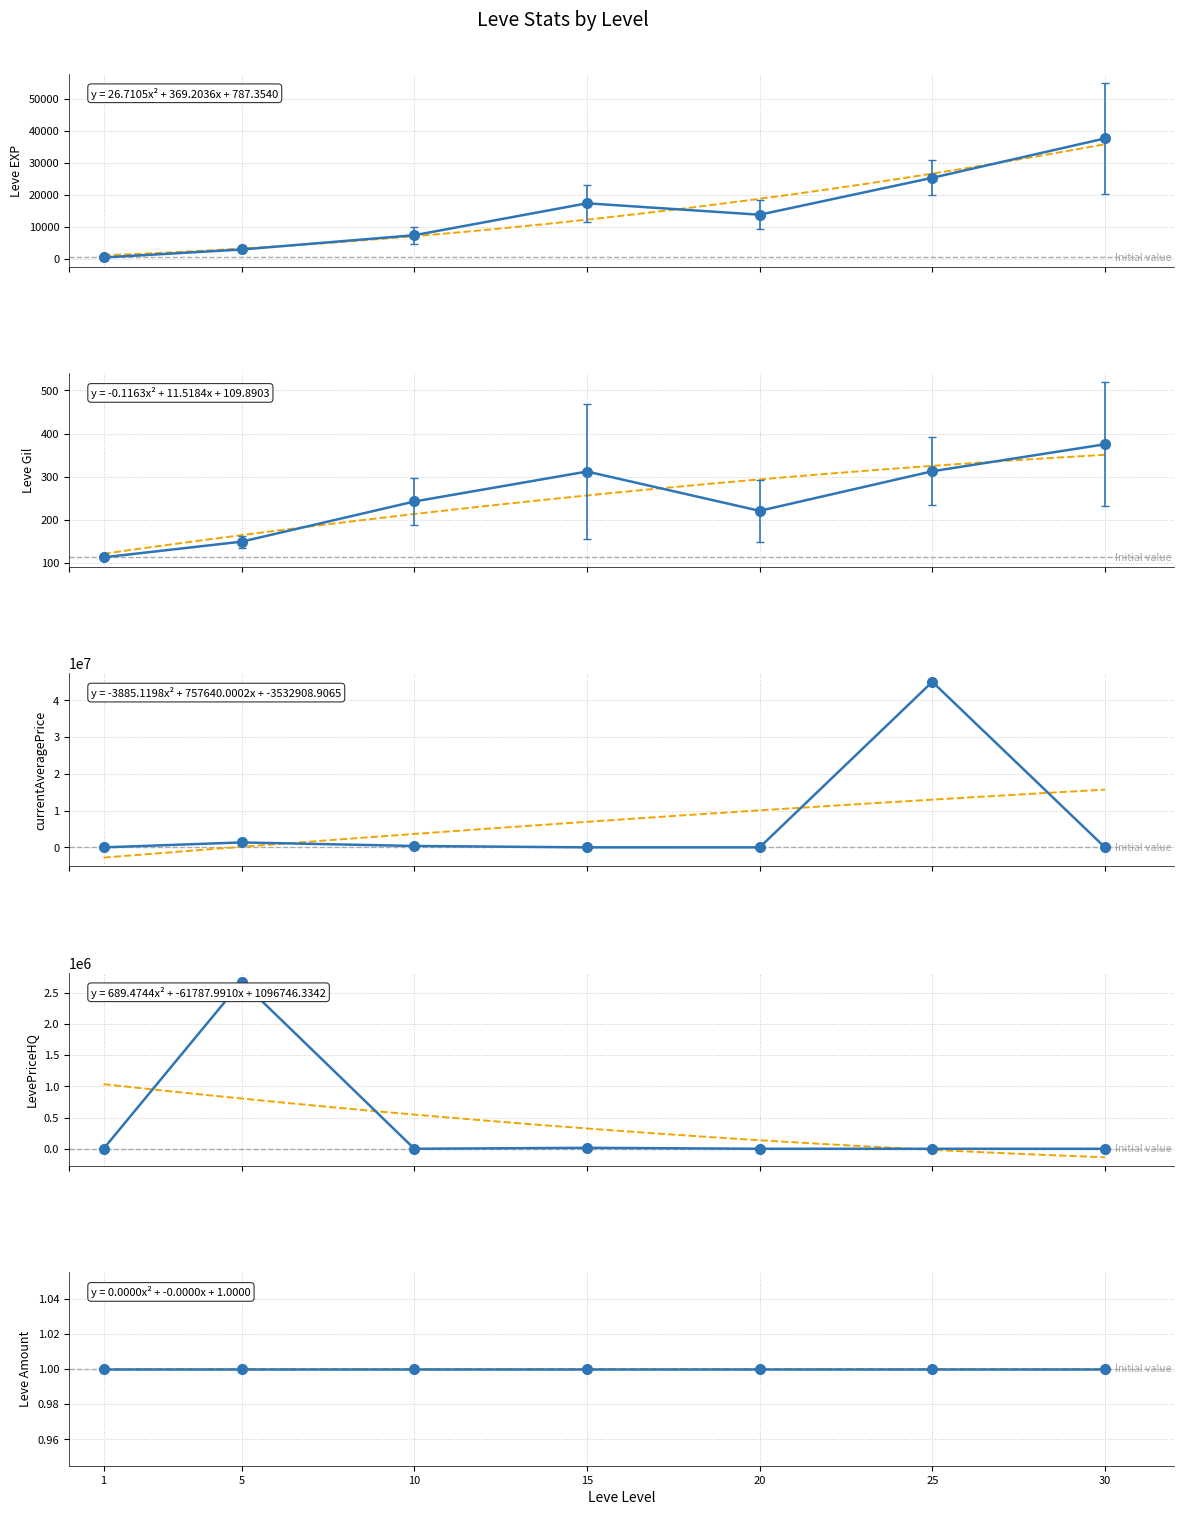

What is the value of the currentAveragePrice point at the 4th from the left?

5667